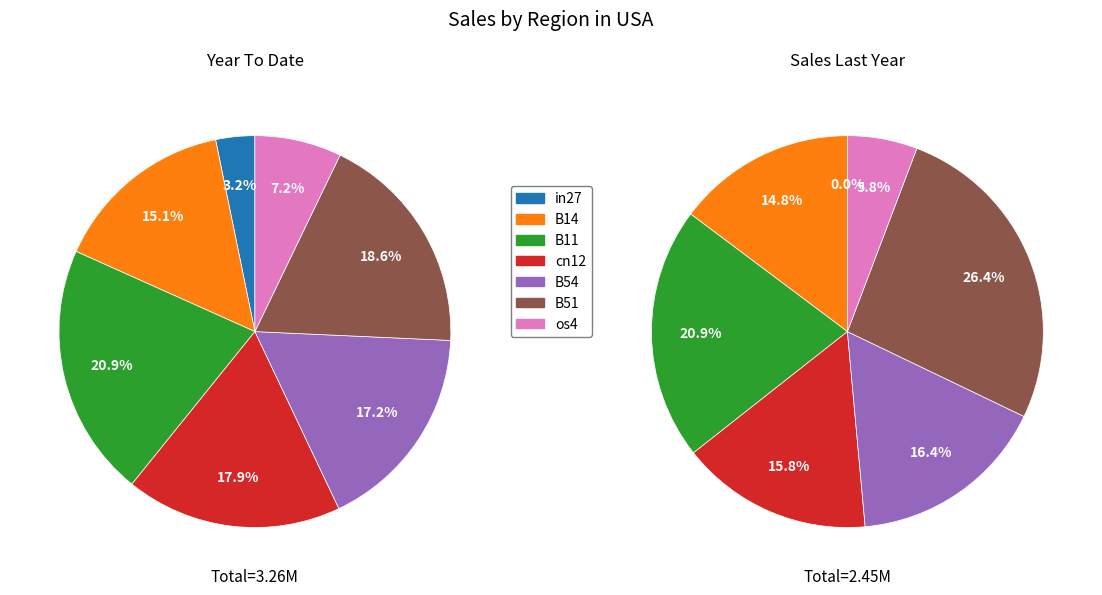

To the nearest percent, what is the combined percentage of B14 and in27?

15%